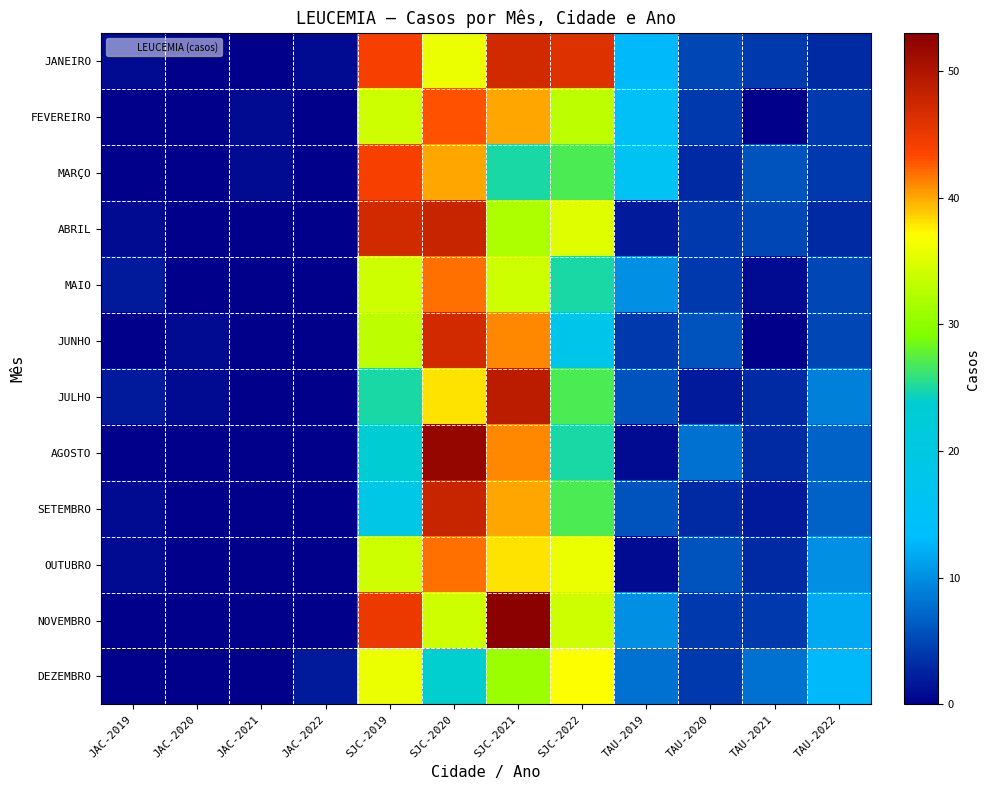

Reading right to left, what are all the values shown in this chart?

JANEIRO: TAU-2022=3	TAU-2021=4	TAU-2020=5	TAU-2019=13	SJC-2022=46	SJC-2021=47	SJC-2020=36	SJC-2019=44	JAC-2022=1	JAC-2021=0	JAC-2020=0	JAC-2019=1
FEVEREIRO: TAU-2022=4	TAU-2021=0	TAU-2020=4	TAU-2019=15	SJC-2022=33	SJC-2021=40	SJC-2020=43	SJC-2019=34	JAC-2022=0	JAC-2021=1	JAC-2020=0	JAC-2019=0
MARÇO: TAU-2022=4	TAU-2021=6	TAU-2020=3	TAU-2019=16	SJC-2022=27	SJC-2021=25	SJC-2020=40	SJC-2019=44	JAC-2022=0	JAC-2021=1	JAC-2020=0	JAC-2019=0
ABRIL: TAU-2022=3	TAU-2021=5	TAU-2020=4	TAU-2019=2	SJC-2022=35	SJC-2021=32	SJC-2020=48	SJC-2019=47	JAC-2022=0	JAC-2021=0	JAC-2020=0	JAC-2019=1
MAIO: TAU-2022=5	TAU-2021=1	TAU-2020=4	TAU-2019=10	SJC-2022=25	SJC-2021=34	SJC-2020=42	SJC-2019=34	JAC-2022=0	JAC-2021=0	JAC-2020=0	JAC-2019=2
JUNHO: TAU-2022=5	TAU-2021=0	TAU-2020=6	TAU-2019=4	SJC-2022=18	SJC-2021=41	SJC-2020=47	SJC-2019=33	JAC-2022=0	JAC-2021=0	JAC-2020=1	JAC-2019=0
JULHO: TAU-2022=9	TAU-2021=3	TAU-2020=2	TAU-2019=6	SJC-2022=27	SJC-2021=49	SJC-2020=38	SJC-2019=25	JAC-2022=0	JAC-2021=0	JAC-2020=1	JAC-2019=2
AGOSTO: TAU-2022=7	TAU-2021=3	TAU-2020=8	TAU-2019=1	SJC-2022=25	SJC-2021=41	SJC-2020=52	SJC-2019=23	JAC-2022=0	JAC-2021=0	JAC-2020=0	JAC-2019=0
SETEMBRO: TAU-2022=7	TAU-2021=2	TAU-2020=3	TAU-2019=6	SJC-2022=27	SJC-2021=40	SJC-2020=48	SJC-2019=19	JAC-2022=0	JAC-2021=0	JAC-2020=0	JAC-2019=1
OUTUBRO: TAU-2022=10	TAU-2021=3	TAU-2020=6	TAU-2019=1	SJC-2022=36	SJC-2021=38	SJC-2020=42	SJC-2019=34	JAC-2022=0	JAC-2021=0	JAC-2020=0	JAC-2019=1
NOVEMBRO: TAU-2022=12	TAU-2021=4	TAU-2020=4	TAU-2019=10	SJC-2022=34	SJC-2021=53	SJC-2020=34	SJC-2019=45	JAC-2022=0	JAC-2021=0	JAC-2020=0	JAC-2019=0
DEZEMBRO: TAU-2022=13	TAU-2021=8	TAU-2020=4	TAU-2019=8	SJC-2022=37	SJC-2021=31	SJC-2020=24	SJC-2019=36	JAC-2022=2	JAC-2021=0	JAC-2020=0	JAC-2019=0